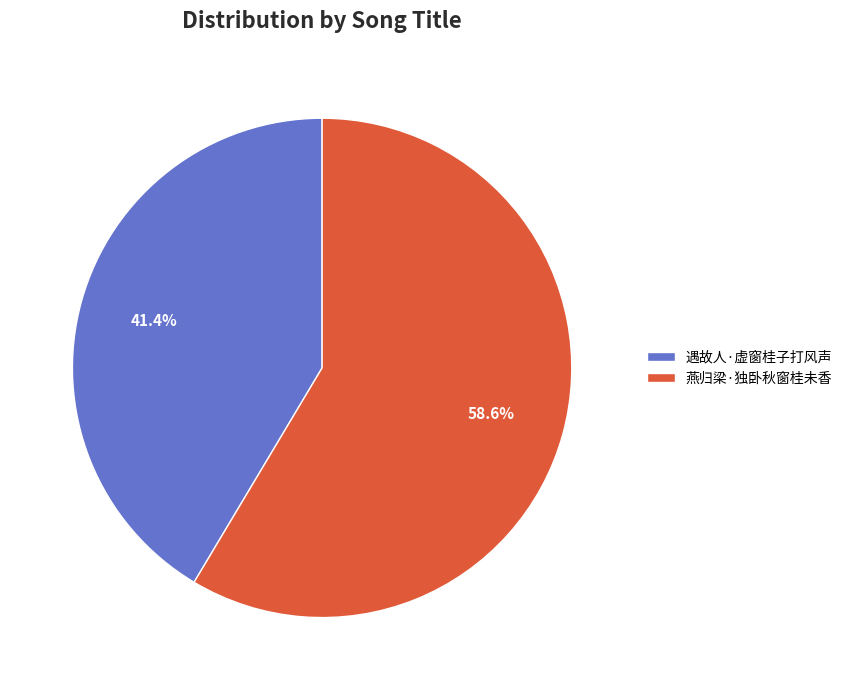

How many segments does this pie chart have?

2